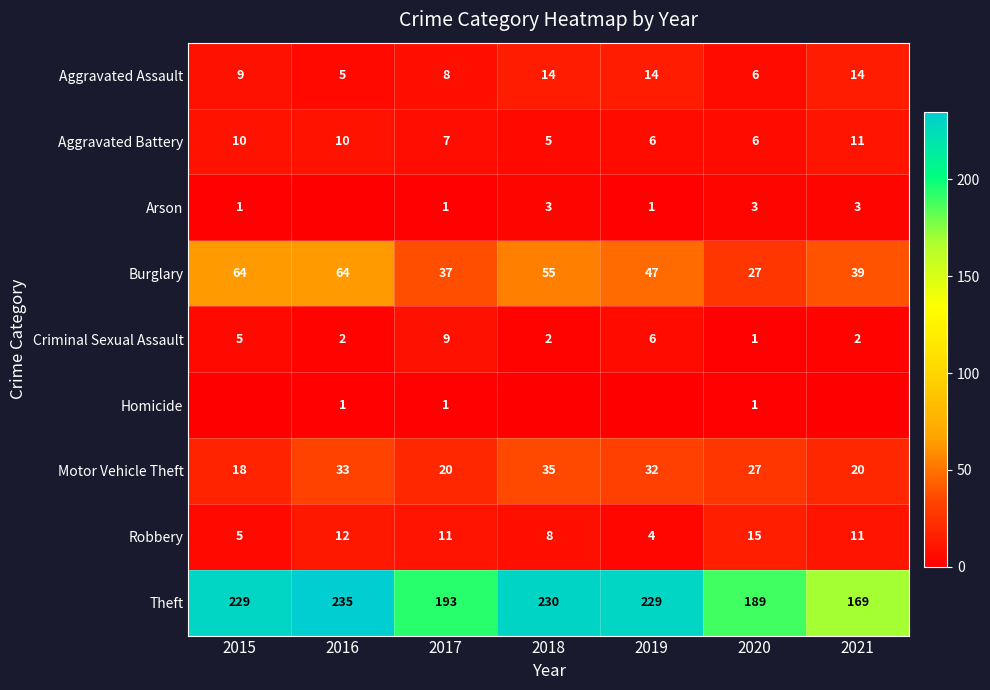

What is the maximum value shown in the chart?

235